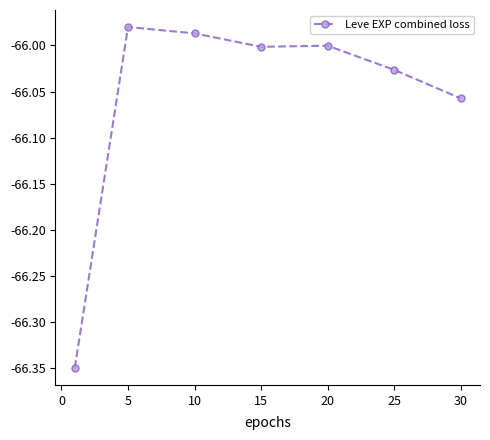

Is this an area chart (filled region under the line)?

No